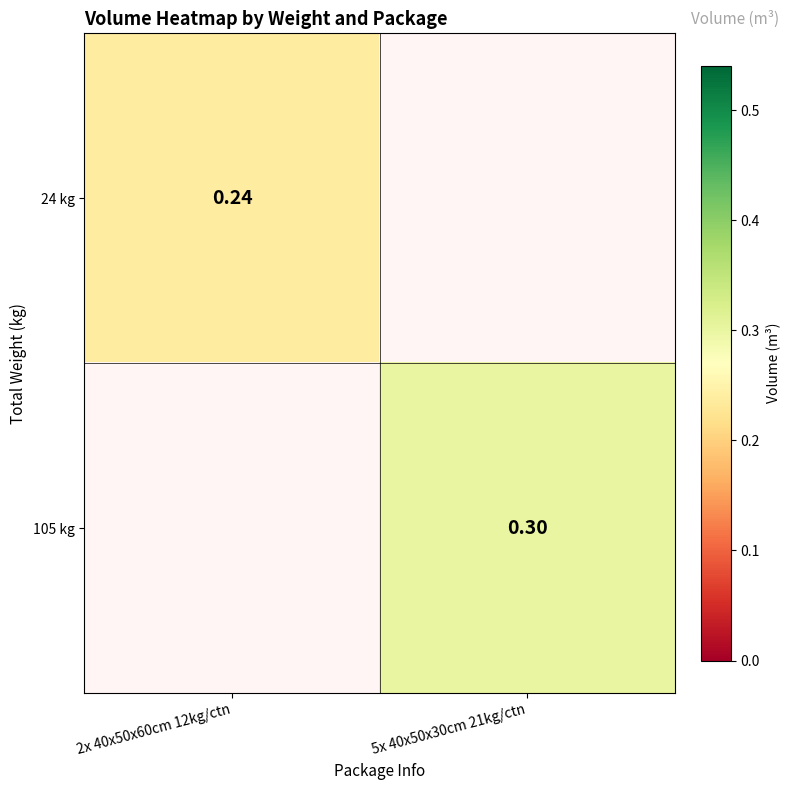

Between 2x 40x50x60cm 12kg/ctn and 5x 40x50x30cm 21kg/ctn, which series saw the biggest shift?

105 kg